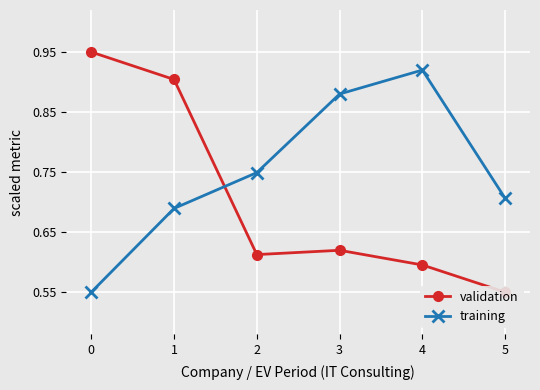

True or false: validation has a value of 0.9 at 1.

True